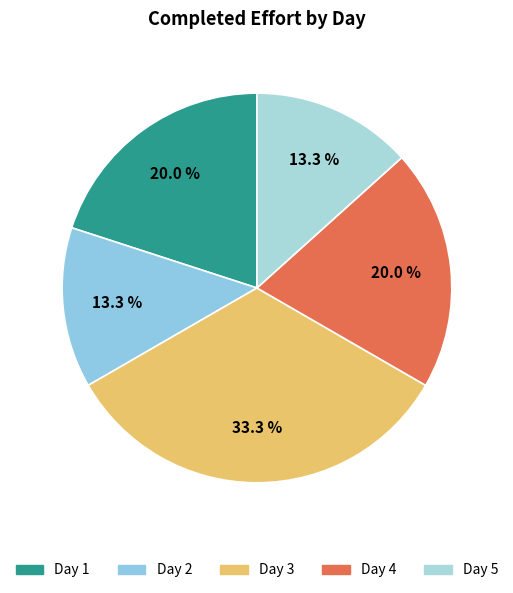

What percentage is NOT represented by Day 5?

86.7%